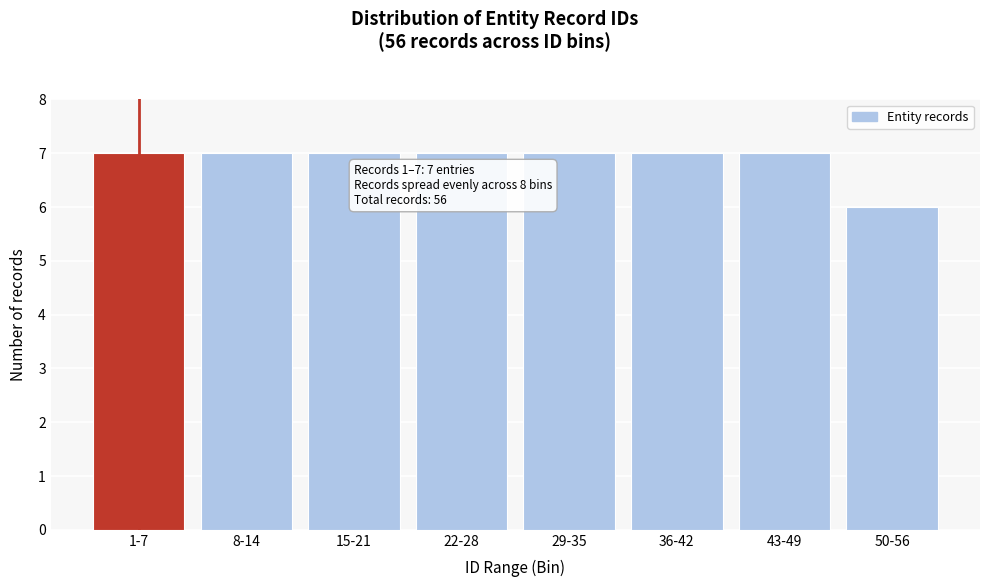

Reading left to right, list all the values displayed in this chart.

7	7	7	7	7	7	7	6